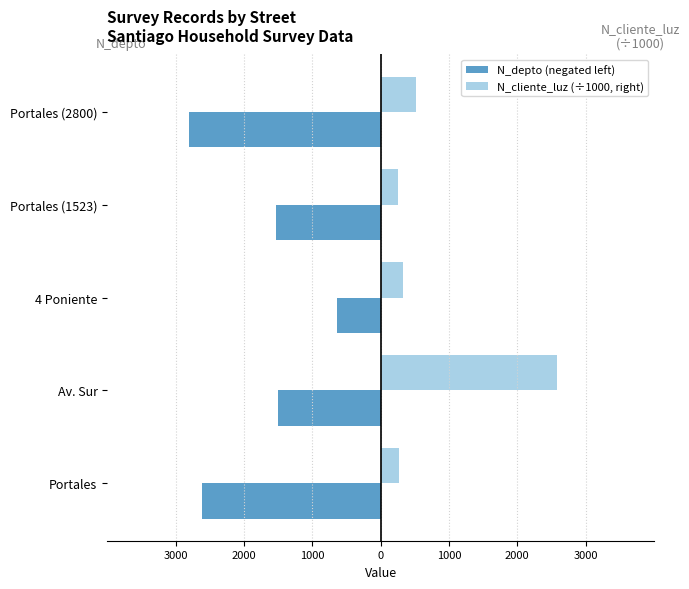

Which series has the largest range (max minus min)?

N_cliente_luz (÷1000, right)